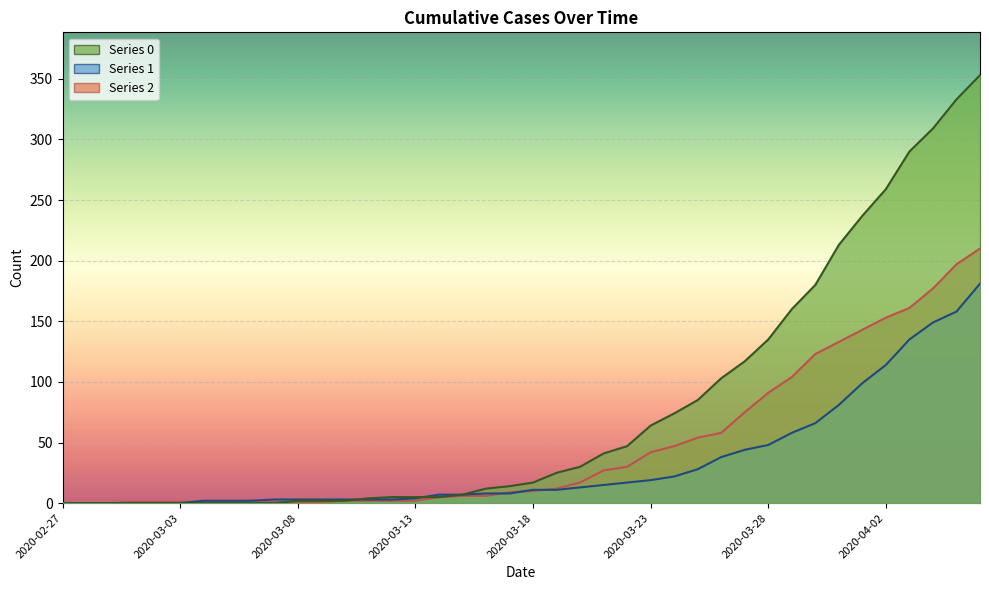

Reading left to right, extract all data points from this chart.

0: 2020-02-27=0	2020-02-28=0	2020-02-29=0	2020-03-01=0	2020-03-02=0	2020-03-03=0	2020-03-04=0	2020-03-05=0	2020-03-06=0	2020-03-07=0	2020-03-08=2	2020-03-09=2	2020-03-10=2	2020-03-11=4	2020-03-12=5	2020-03-13=5	2020-03-14=5	2020-03-15=7	2020-03-16=12	2020-03-17=14	2020-03-18=17	2020-03-19=25	2020-03-20=30	2020-03-21=41	2020-03-22=47	2020-03-23=64	2020-03-24=74	2020-03-25=85	2020-03-26=103	2020-03-27=117	2020-03-28=135	2020-03-29=160	2020-03-30=180	2020-03-31=213	2020-04-01=237	2020-04-02=259	2020-04-03=290	2020-04-04=309	2020-04-05=333	2020-04-06=353
1: 2020-02-27=0	2020-02-28=0	2020-02-29=0	2020-03-01=0	2020-03-02=0	2020-03-03=0	2020-03-04=2	2020-03-05=2	2020-03-06=2	2020-03-07=3	2020-03-08=3	2020-03-09=3	2020-03-10=3	2020-03-11=3	2020-03-12=3	2020-03-13=4	2020-03-14=7	2020-03-15=7	2020-03-16=8	2020-03-17=8	2020-03-18=11	2020-03-19=11	2020-03-20=13	2020-03-21=15	2020-03-22=17	2020-03-23=19	2020-03-24=22	2020-03-25=28	2020-03-26=38	2020-03-27=44	2020-03-28=48	2020-03-29=58	2020-03-30=66	2020-03-31=81	2020-04-01=99	2020-04-02=114	2020-04-03=135	2020-04-04=149	2020-04-05=158	2020-04-06=181
2: 2020-02-27=0	2020-02-28=0	2020-02-29=0	2020-03-01=1	2020-03-02=1	2020-03-03=1	2020-03-04=1	2020-03-05=1	2020-03-06=2	2020-03-07=1	2020-03-08=1	2020-03-09=1	2020-03-10=2	2020-03-11=2	2020-03-12=2	2020-03-13=2	2020-03-14=5	2020-03-15=6	2020-03-16=6	2020-03-17=9	2020-03-18=10	2020-03-19=12	2020-03-20=17	2020-03-21=27	2020-03-22=30	2020-03-23=42	2020-03-24=47	2020-03-25=54	2020-03-26=58	2020-03-27=75	2020-03-28=91	2020-03-29=104	2020-03-30=123	2020-03-31=133	2020-04-01=143	2020-04-02=153	2020-04-03=161	2020-04-04=177	2020-04-05=197	2020-04-06=210